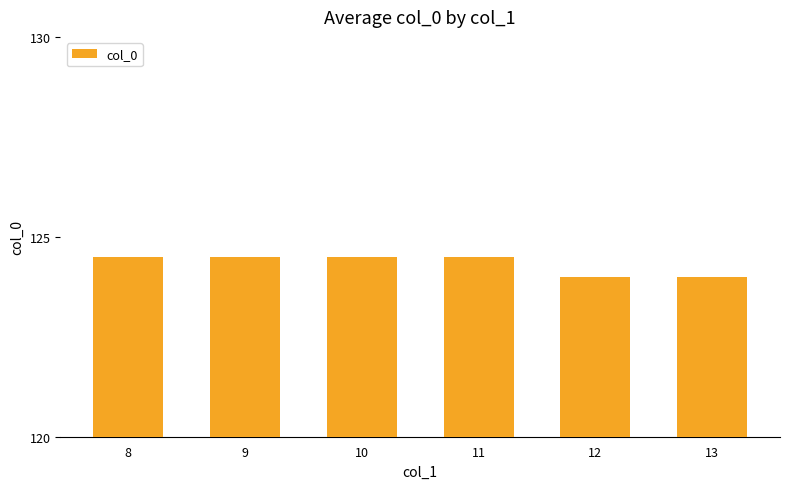

The chart shows a value of 124.0 at 12. True or false?

True